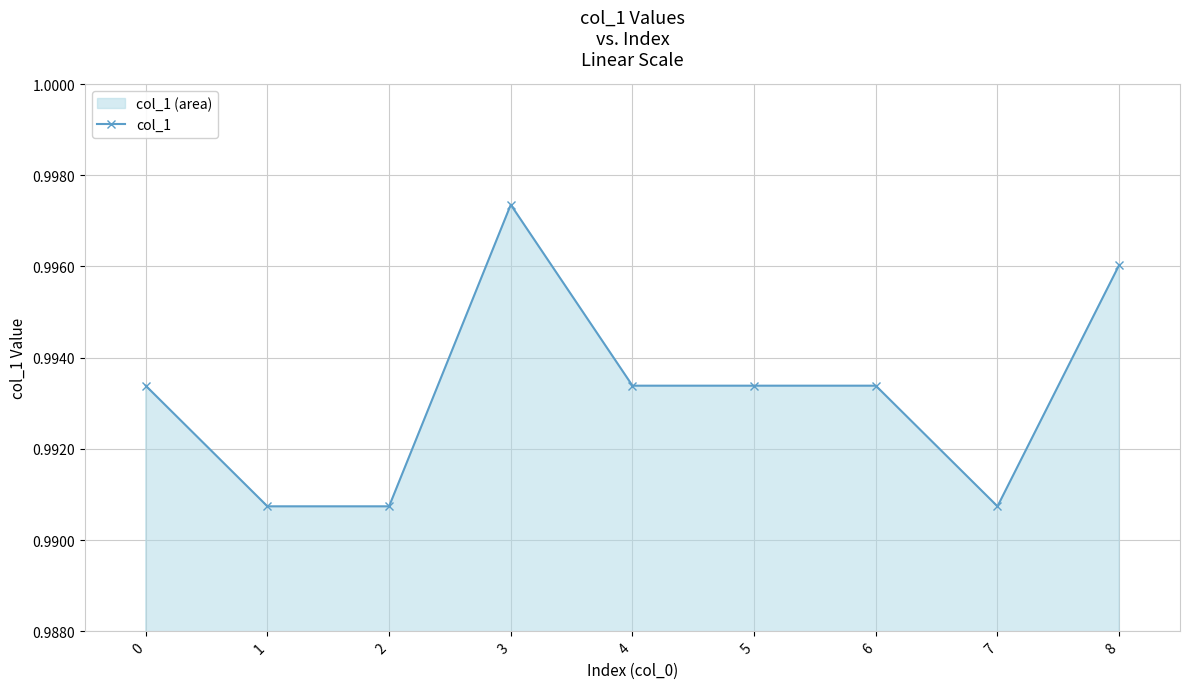

Is it true that the value at 3 is 1.0?

True